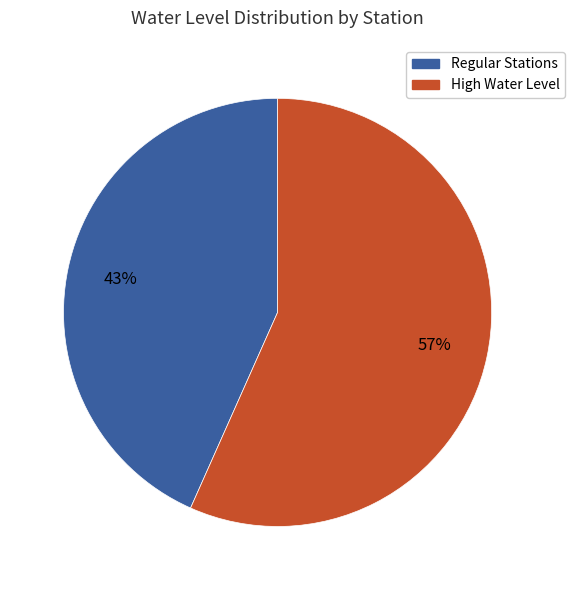

Is there any slice that represents more than half of the pie?

Yes